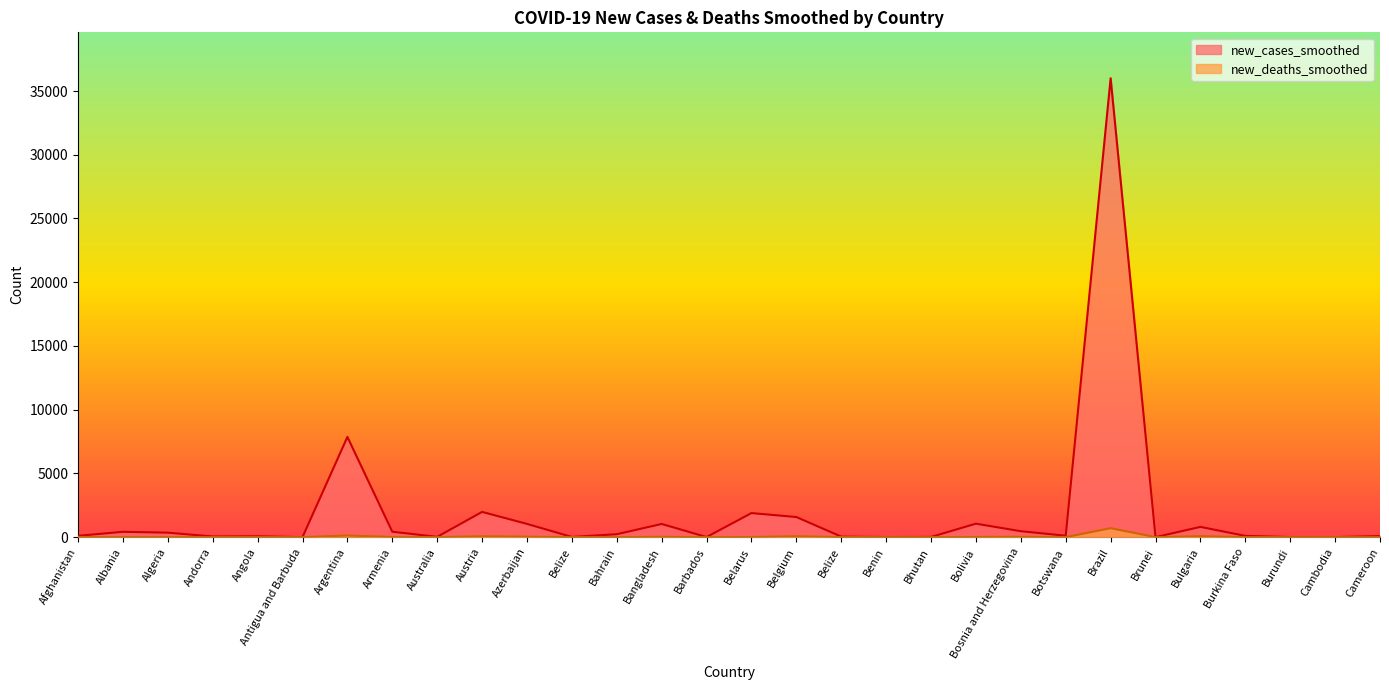

The new_deaths_smoothed series shows 0.1 at Botswana. True or false?

False